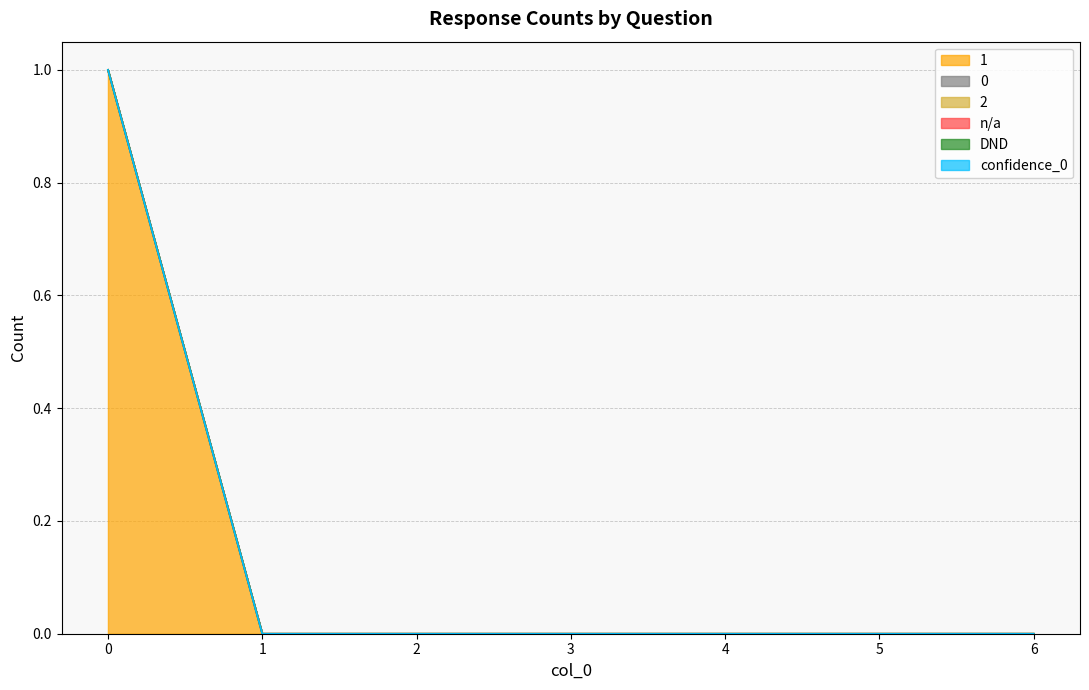

True or false: 0 has more than 0 points higher than both neighbors.

False